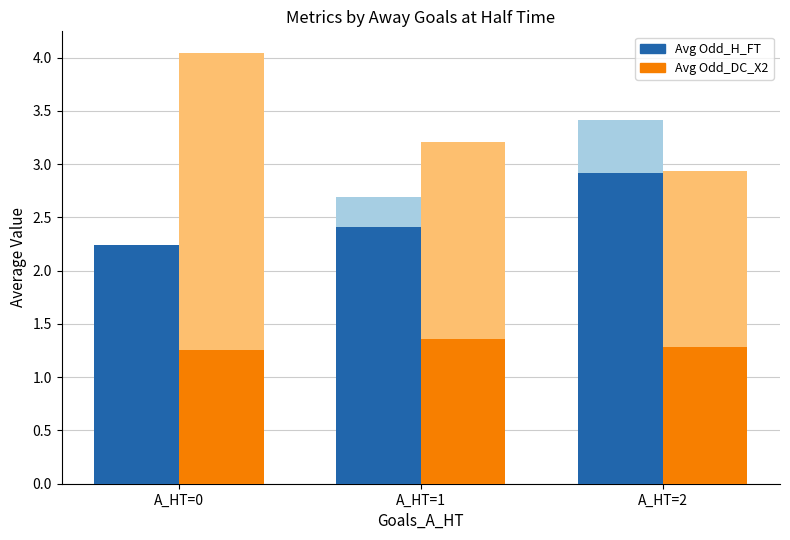

What is the difference between the maximum and second lowest values in the Odd_H_FT (Low) series?

0.5